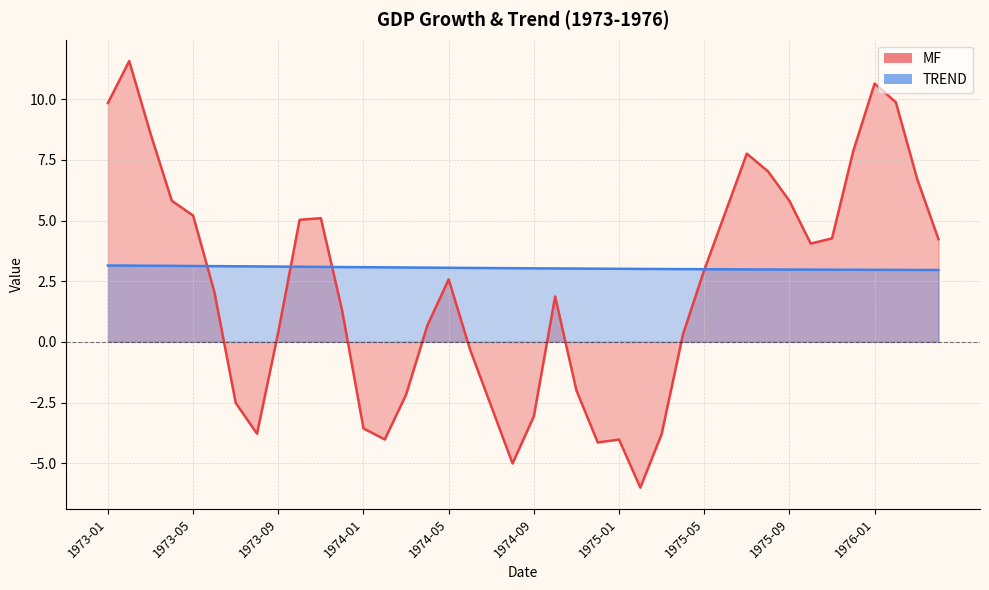

What is the difference between the second highest and second lowest values in the TREND series?

0.2